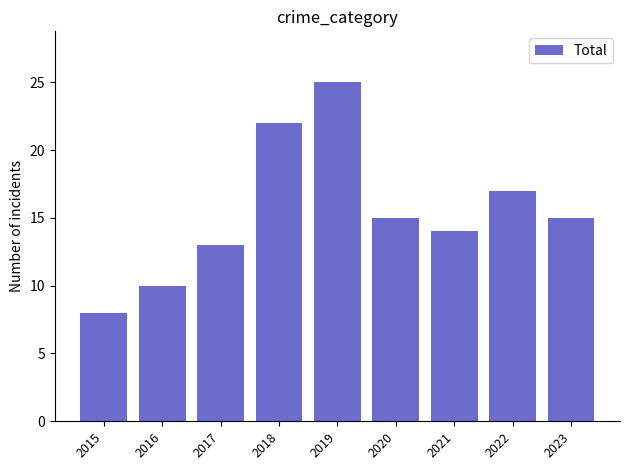

What is the greatest value displayed?

25